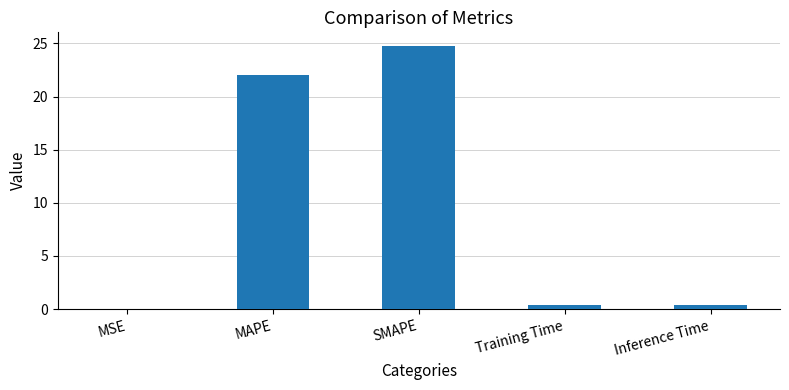

What is the sum of all values?

47.6